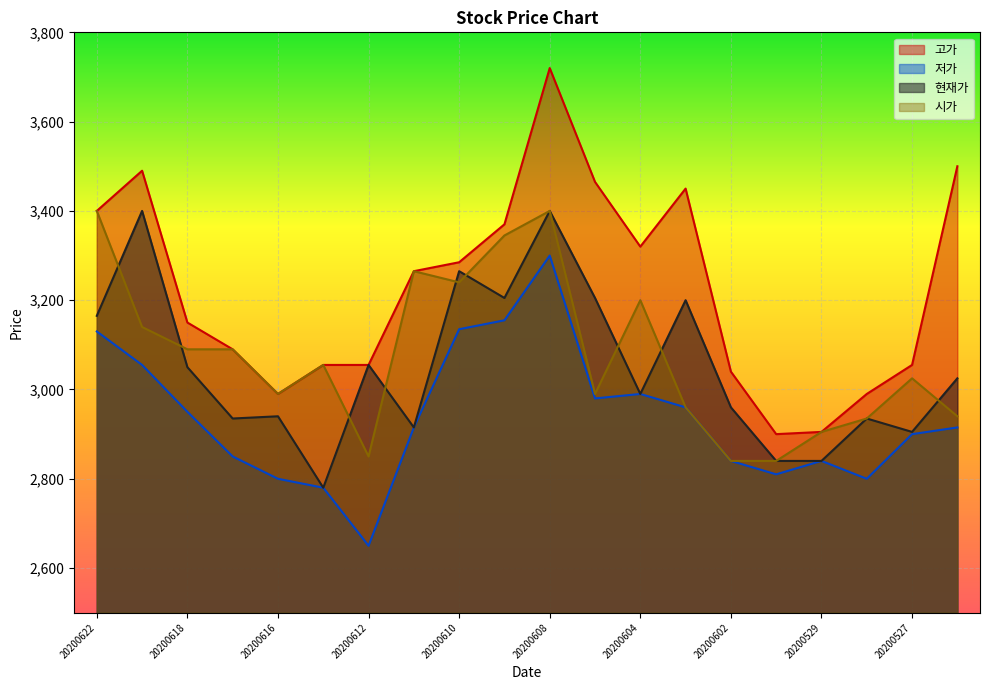

Rank the categories by 고가 value from lowest to highest.

20200601, 20200529, 20200616, 20200528, 20200602, 20200615, 20200612, 20200527, 20200617, 20200618, 20200611, 20200610, 20200604, 20200609, 20200622, 20200603, 20200605, 20200619, 20200526, 20200608